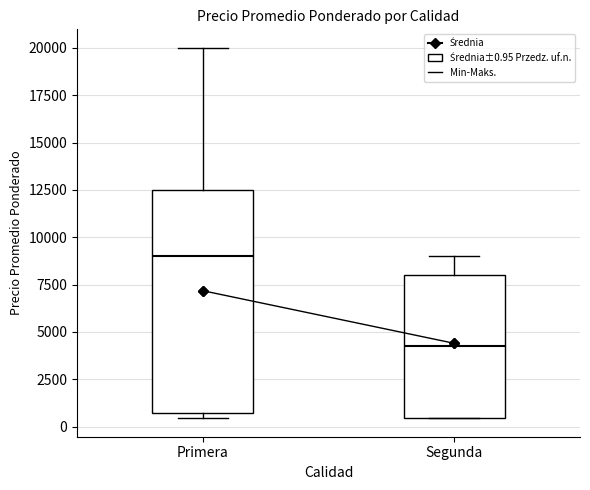

Reading left to right, read every box against the y-axis: the position of its median line, the range the box covers, and the ends of its whiskers. The values are not printed on the chart, so give them approximately, as read against the axis.

Primera: median 9000, box 500 to 12500, whiskers 500 (just below the box's lower edge) to 20000
Segunda: median 4500, box 500 to 8000, whiskers 500 to 9000